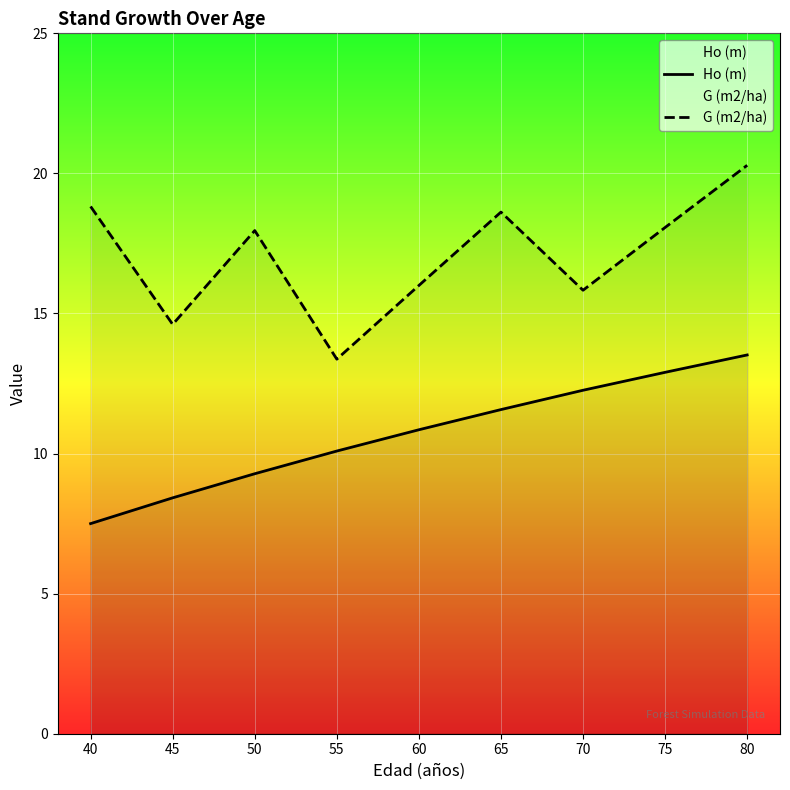

True or false: Ho (m) and G (m2/ha) cross at least once.

False